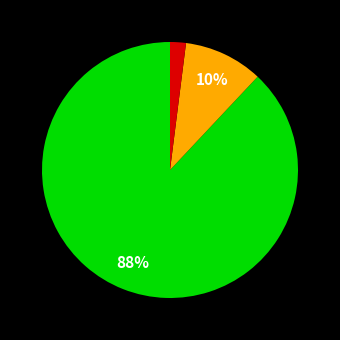

Is there a majority slice in this chart?

Yes